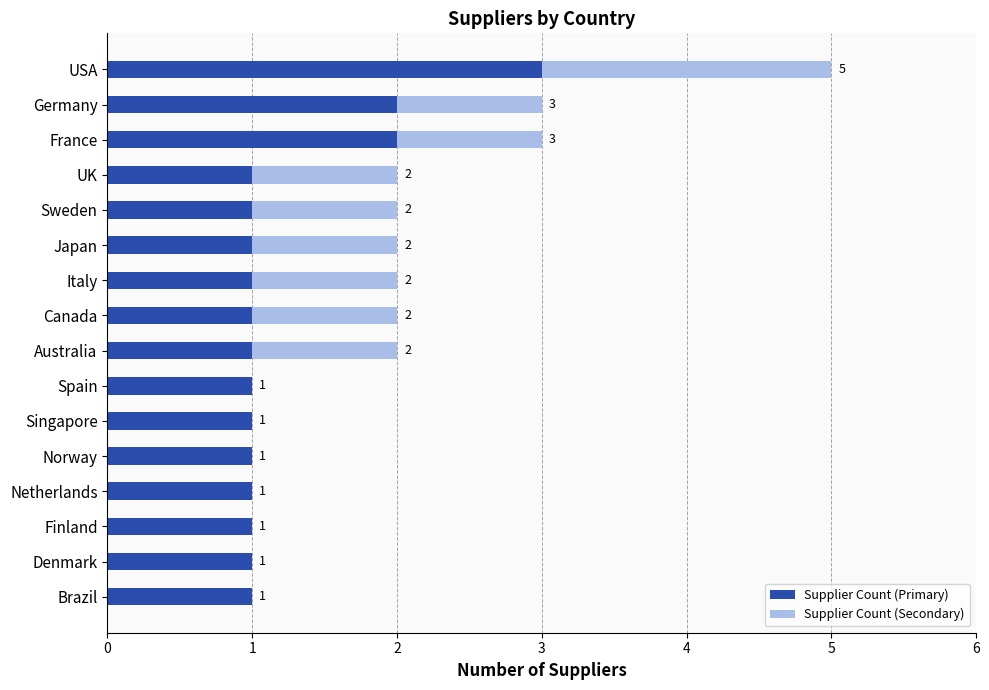

What value does the Supplier Count (Primary) series have at USA?

3